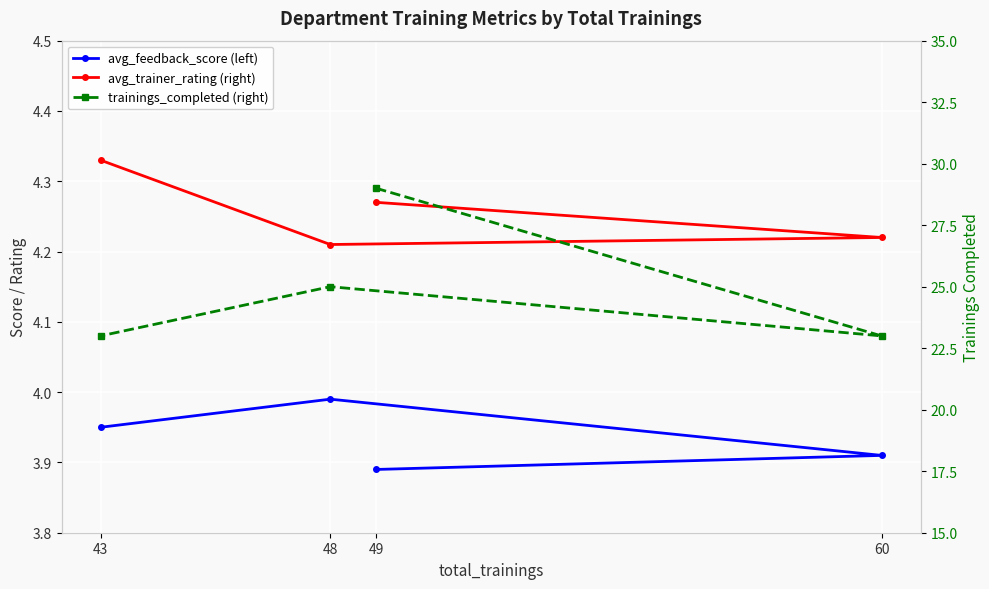

At which label does trainings_completed (right) reach its minimum?

60